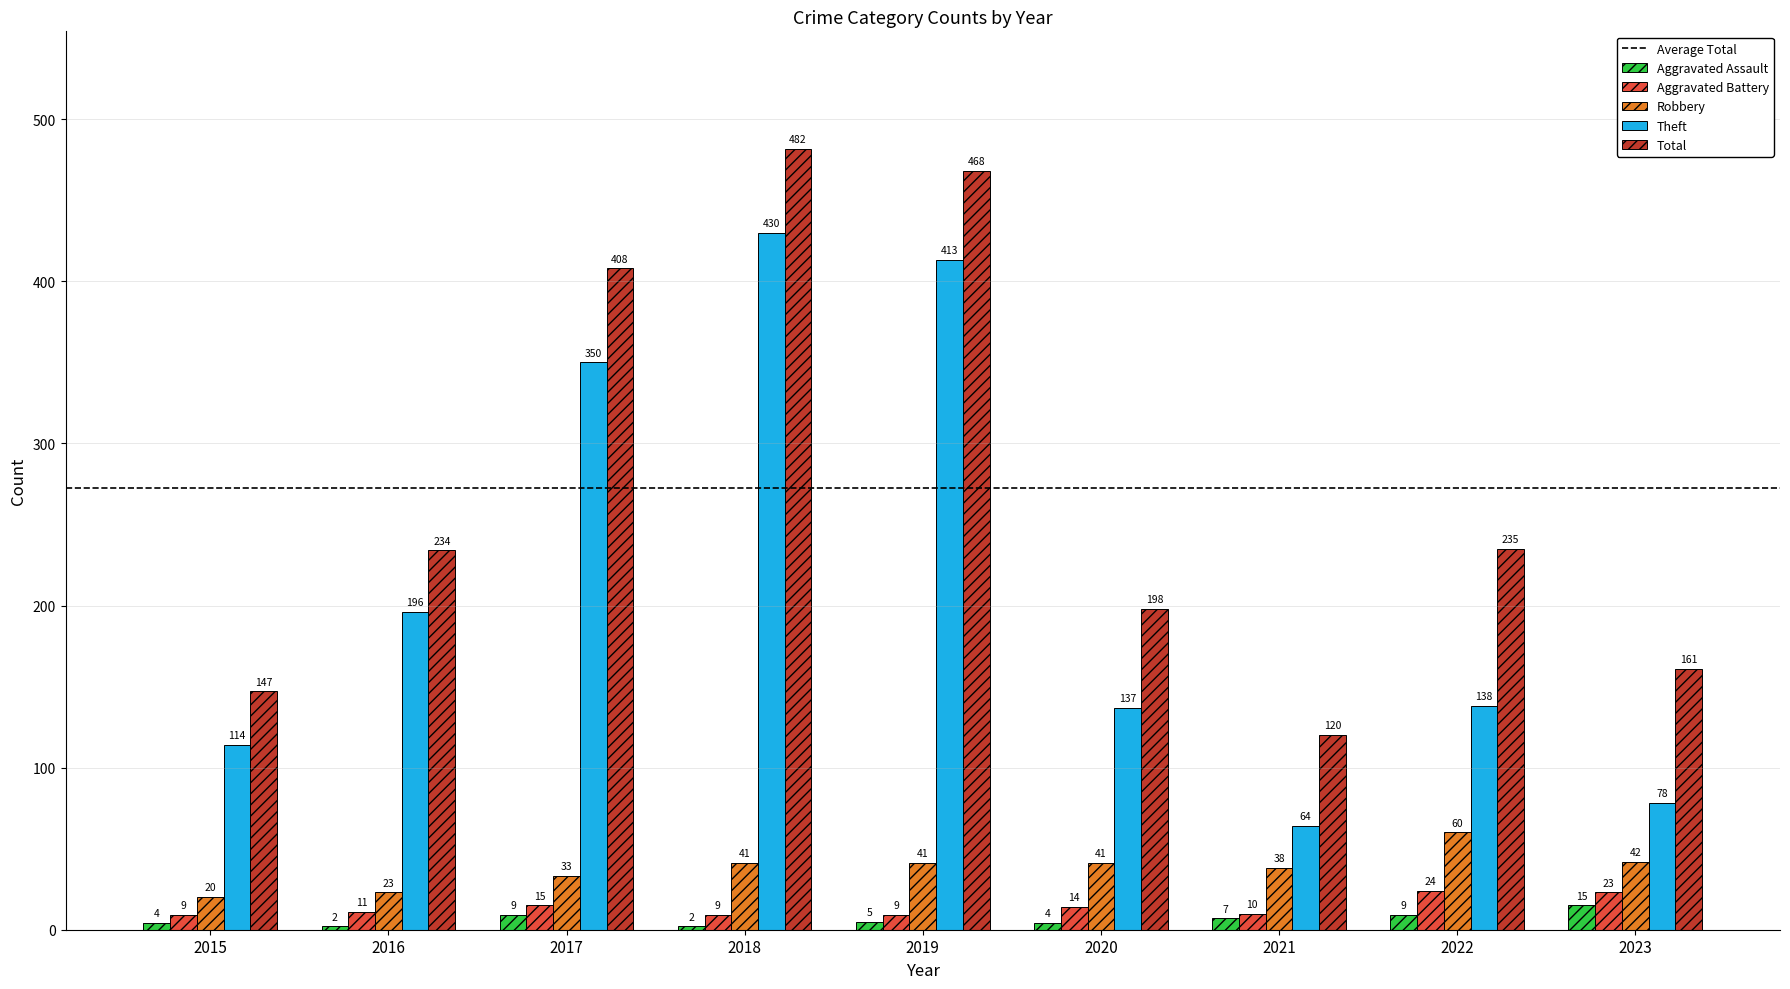

Rank the series by their maximum value, from highest to lowest.

Total, Theft, Robbery, Aggravated Battery, Aggravated Assault